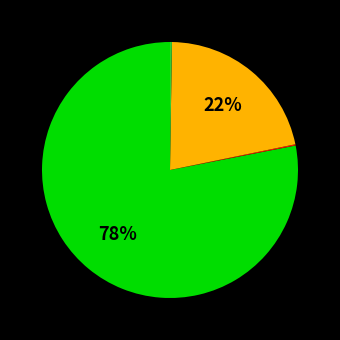

To the nearest percent, what is the difference between the largest and smallest slice percentages?

78%